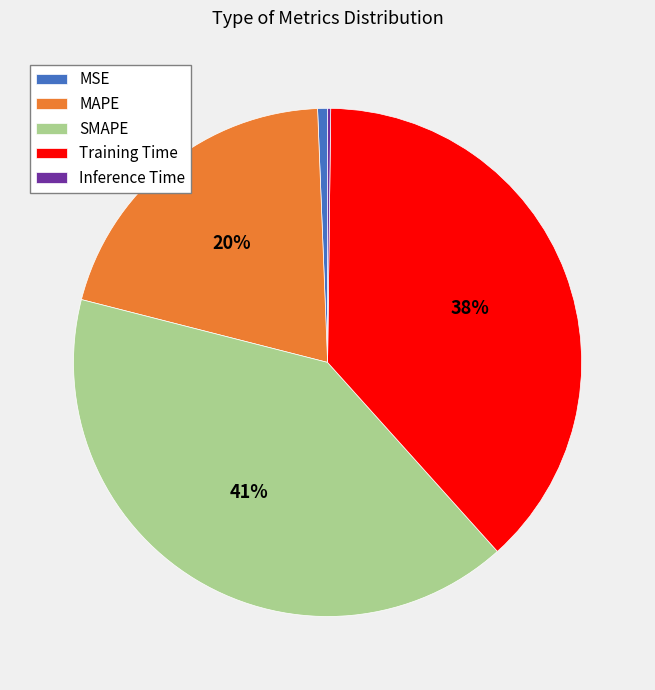

To the nearest percent, what percentage of the pie is Training Time?

38%